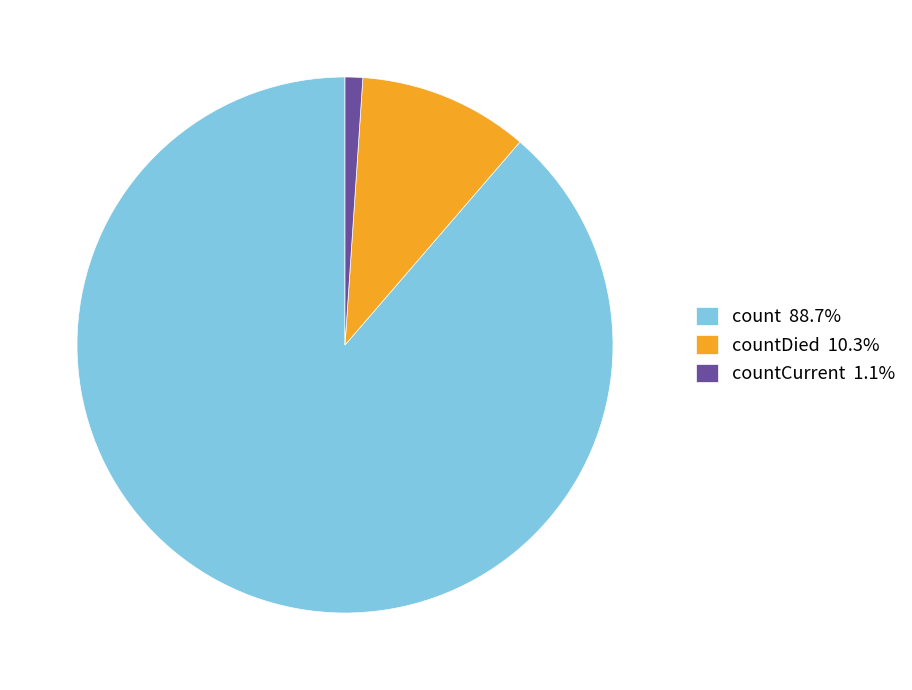

Does count 88.7% account for over 50% of the chart?

Yes